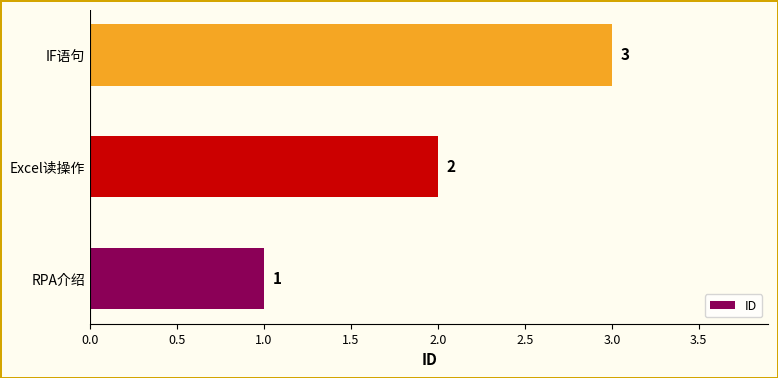

What is the approximate value at IF语句?

3